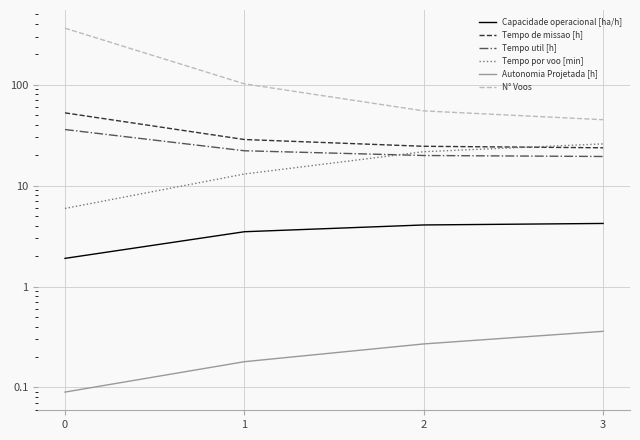

What is the difference between the N° Voos values at 1 and 0?

261.0